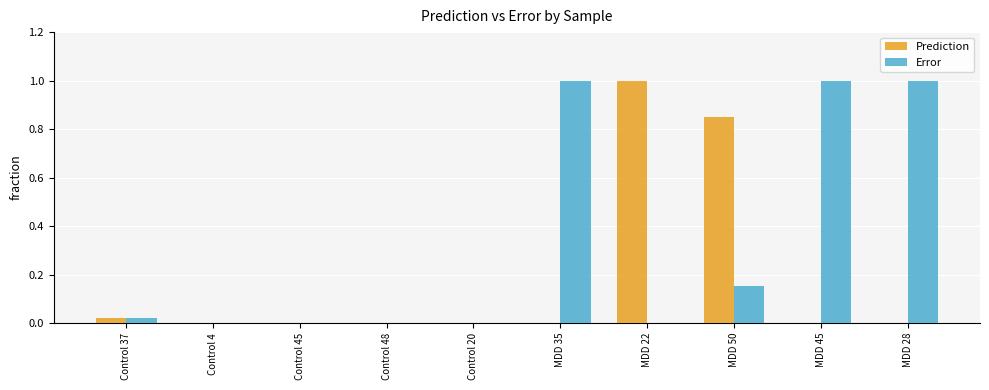

Is it true that Prediction equals 0.0 at Control 20?

True